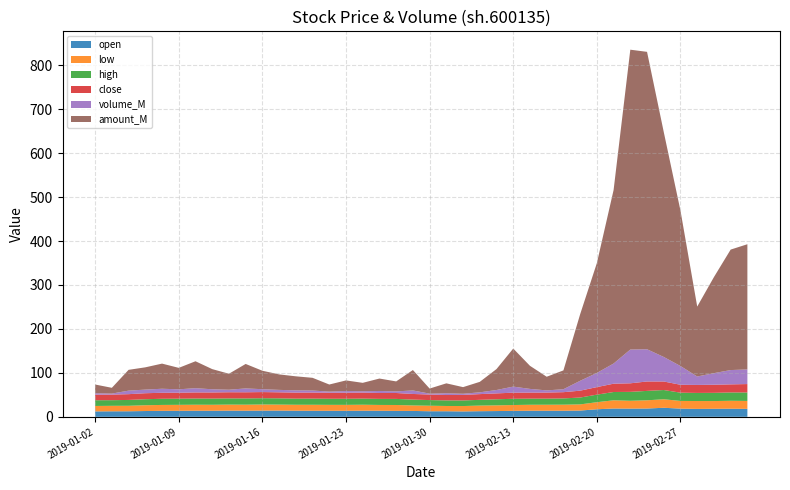

Reading right to left, transcribe all the data shown in this chart.

open: 18.1	18.5	18.3	18.0	18.7	20.6	18.9	18.7	18.9	17.2	14.2	13.8	13.8	13.8	13.5	13.1	12.8	12.3	12.7	12.7	13.4	13.5	13.8	13.9	13.7	13.7	13.7	13.9	14.2	14.1	13.9	14.0	13.8	13.8	13.7	13.6	13.2	12.6	12.6	12.4
low: 18.0	18.0	17.6	17.9	17.5	19.4	18.7	17.8	18.7	16.1	14.0	13.8	13.7	13.6	13.3	12.9	12.8	12.3	12.0	12.6	12.5	13.4	13.2	13.6	13.5	13.5	13.7	13.6	13.6	13.9	13.7	13.7	13.6	13.7	13.6	13.4	13.2	12.5	12.5	12.4
high: 19.2	18.9	18.7	18.4	18.8	21.0	21.4	20.3	18.9	17.2	15.6	14.3	13.9	13.9	14.2	13.8	13.1	12.7	12.7	12.8	13.4	13.8	13.8	13.9	13.9	13.9	14.0	13.9	14.2	14.3	14.2	14.1	14.1	14.1	14.0	14.0	13.7	13.3	12.8	13.0
close: 19.2	18.4	18.5	18.2	18.0	19.4	21.4	19.5	18.9	17.2	15.6	14.2	13.8	13.8	13.9	13.4	13.0	12.6	12.2	12.6	12.8	13.5	13.4	13.7	13.8	13.7	13.8	13.8	13.7	14.0	14.0	14.0	14.0	13.8	13.6	13.7	13.7	13.2	12.7	12.6
volume_M: 33.3	32.6	26.4	19.2	42.6	55.8	73.3	76.9	45.9	32.2	22.5	6.7	4.9	8.4	13.8	7.7	4.0	2.6	4.0	2.0	8.0	3.7	4.6	3.1	3.8	2.6	4.6	5.1	5.5	6.5	8.8	5.7	7.2	9.7	7.8	9.2	8.2	8.0	2.3	3.4
amount_M: 284.9	274.1	218.6	159.1	353.4	511.8	676.8	682.3	394.8	250.0	151.4	42.9	31.1	52.5	86.6	47.7	23.9	15.0	22.6	11.6	46.5	22.7	28.3	19.1	24.1	16.1	28.9	32.0	35.2	42.0	55.7	36.4	45.9	61.3	48.8	57.2	50.7	47.3	13.2	19.7